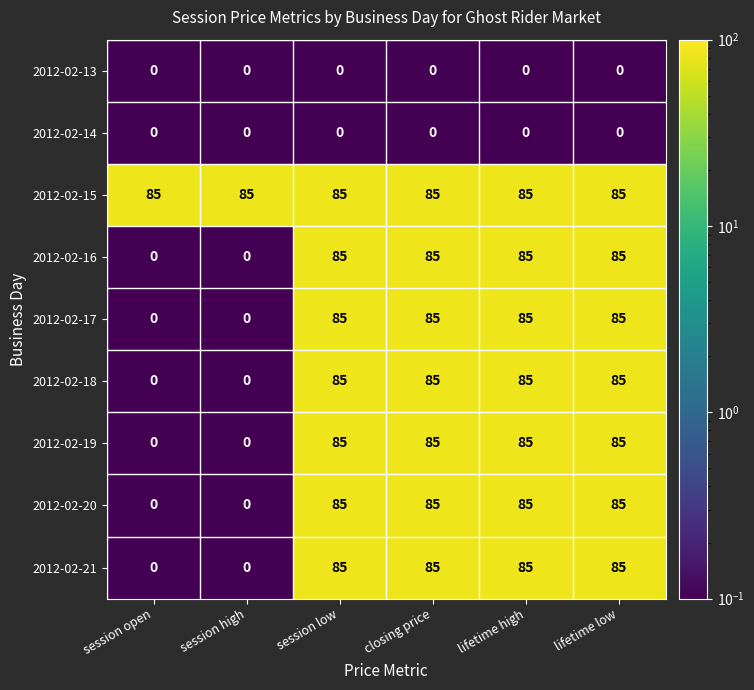

What is the total value across all series at session high?

85